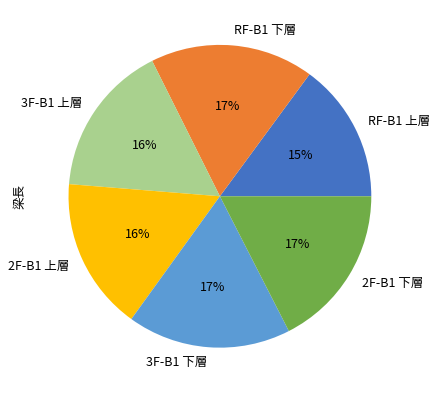

What percentage is the 3F-B1 下層 slice, to the nearest percent?

17%